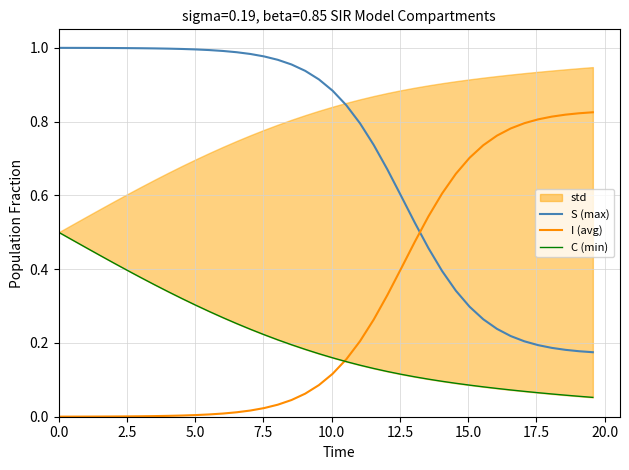

Reading left to right, list all the values displayed in this chart.

S (max): 1.0	1.0	1.0	1.0	1.0	1.0	1.0	1.0	1.0	1.0	1.0	1.0	1.0	1.0	1.0	1.0	1.0	1.0	0.9	0.9	0.9	0.8	0.8	0.7	0.7	0.6	0.5	0.5	0.4	0.3	0.3	0.3	0.2	0.2	0.2	0.2	0.2	0.2	0.2	0.2
I (avg): 0.0	0.0	0.0	0.0	0.0	0.0	0.0	0.0	0.0	0.0	0.0	0.0	0.0	0.0	0.0	0.0	0.0	0.0	0.1	0.1	0.1	0.2	0.2	0.3	0.3	0.4	0.5	0.5	0.6	0.7	0.7	0.7	0.8	0.8	0.8	0.8	0.8	0.8	0.8	0.8
C (min): 0.5	0.5	0.5	0.4	0.4	0.4	0.4	0.4	0.3	0.3	0.3	0.3	0.3	0.3	0.2	0.2	0.2	0.2	0.2	0.2	0.2	0.1	0.1	0.1	0.1	0.1	0.1	0.1	0.1	0.1	0.1	0.1	0.1	0.1	0.1	0.1	0.1	0.1	0.1	0.1